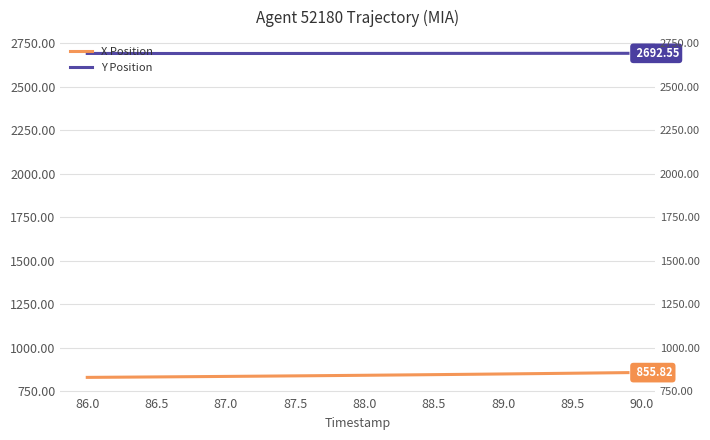

True or false: Y Position and X Position intersect in this chart.

False